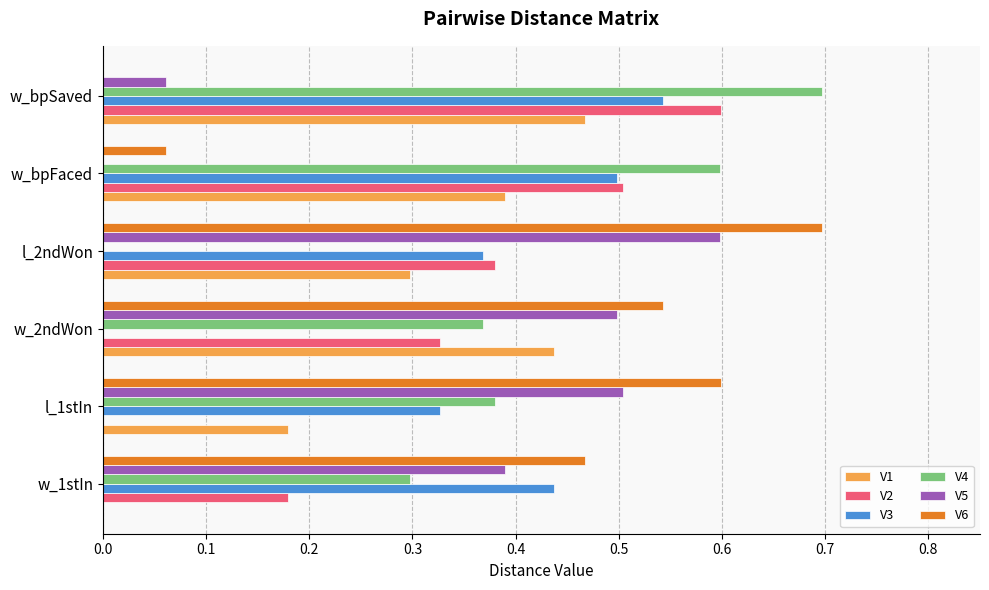

Is it true that V2 equals -0.3 at l_1stIn?

False